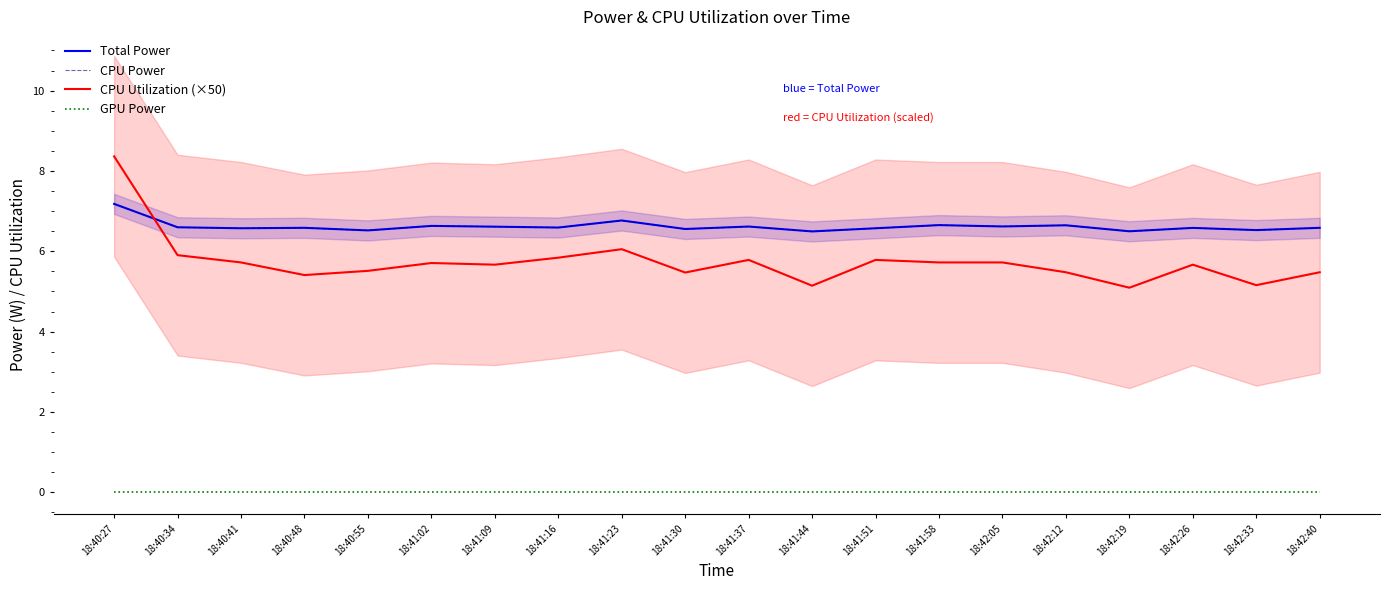

Count the number of categories in the chart.

20